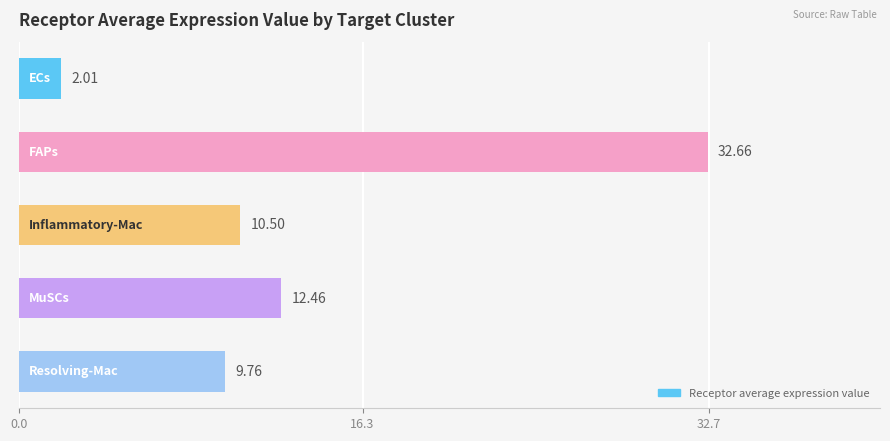

What is the average value?

13.5